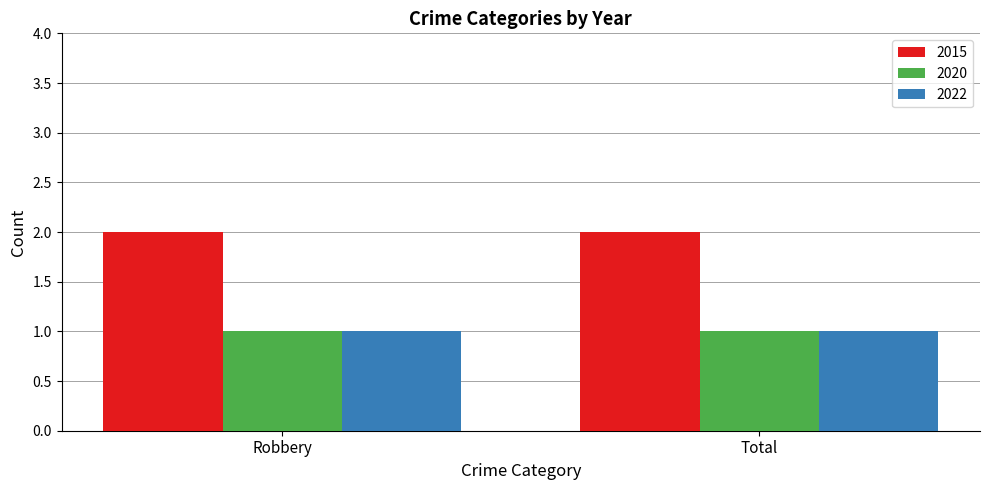

How many bars are there in total?

6